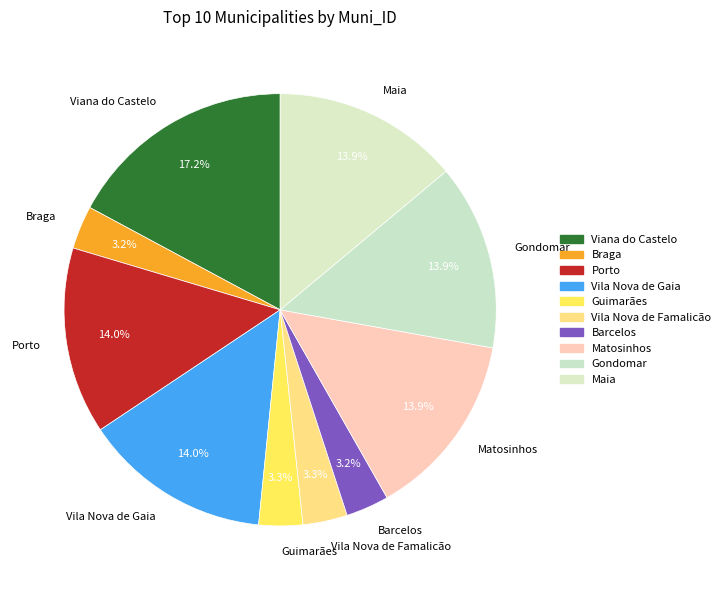

Is it true that Matosinhos is 4% of the pie?

False